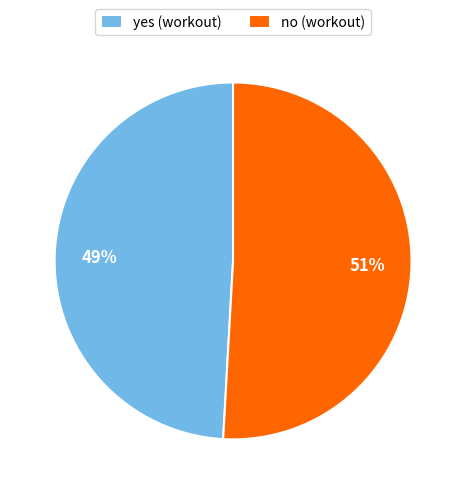

To the nearest percent, what portion does yes represent?

49%